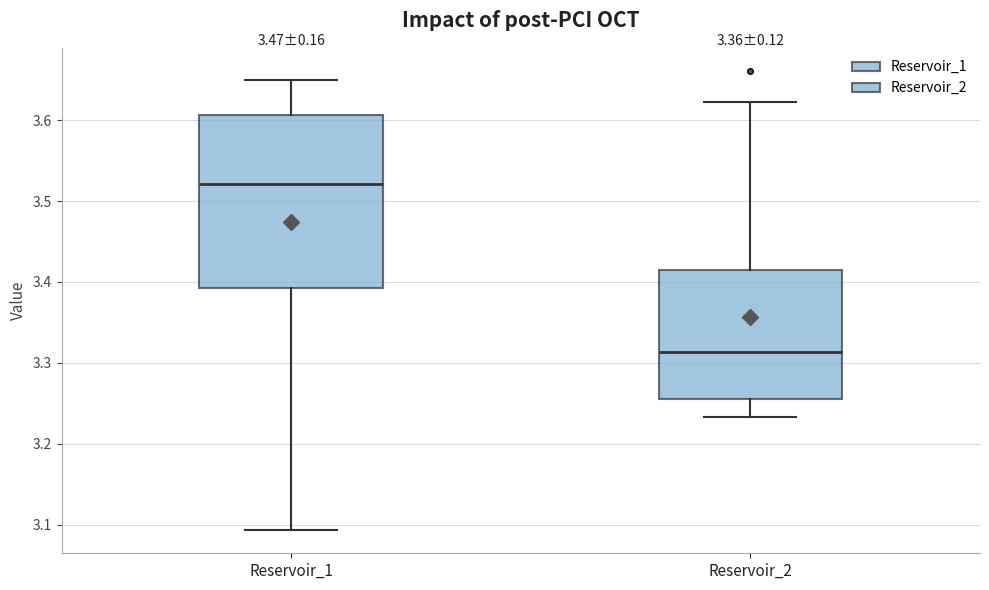

Which box is the tallest, from its lower edge to its upper edge?

Reservoir_1